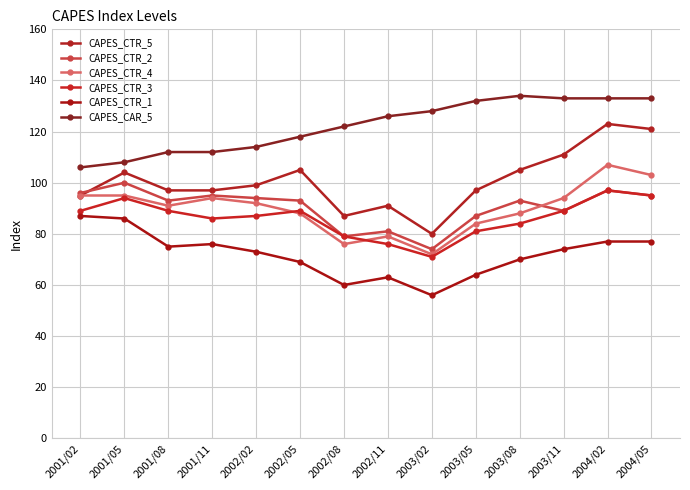

Which series has the largest total across all categories?

CAPES_CAR_5